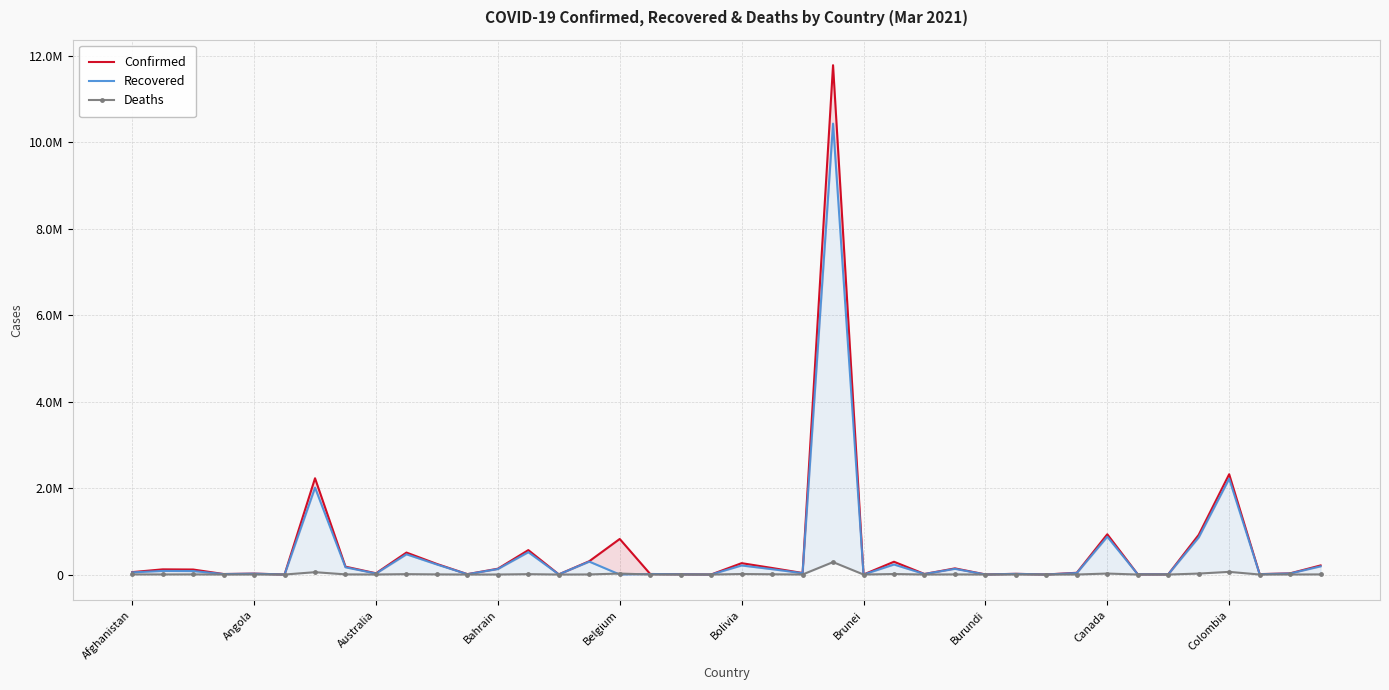

Rank the series by their maximum value, from highest to lowest.

Confirmed, Recovered, Deaths